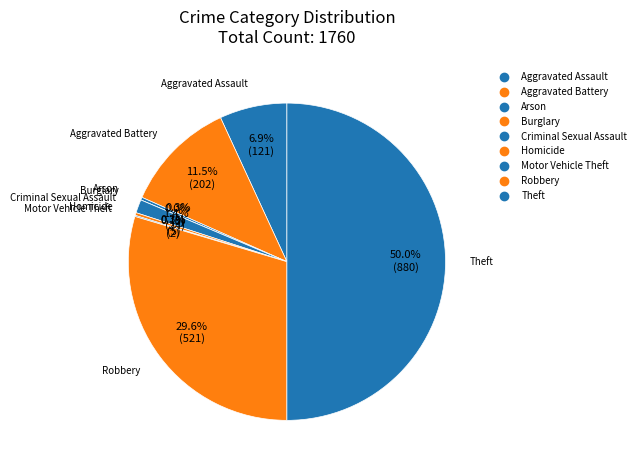

The Homicide slice represents 5% of the pie. True or false?

False